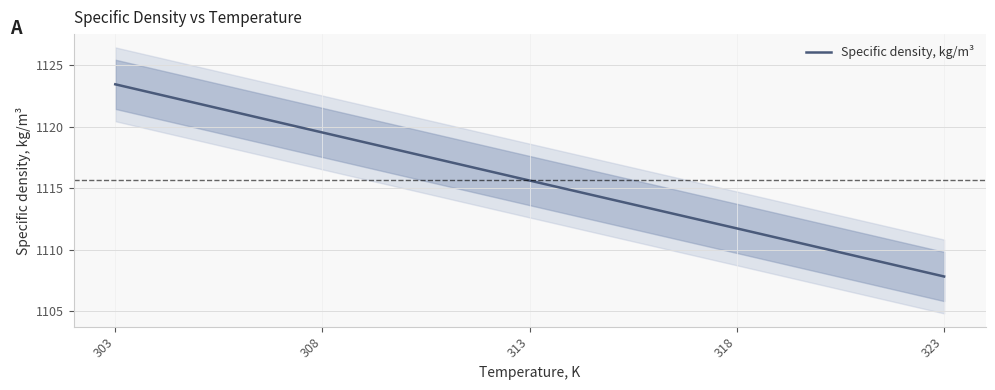

The chart shows a value of 1119.5 at 308. True or false?

True